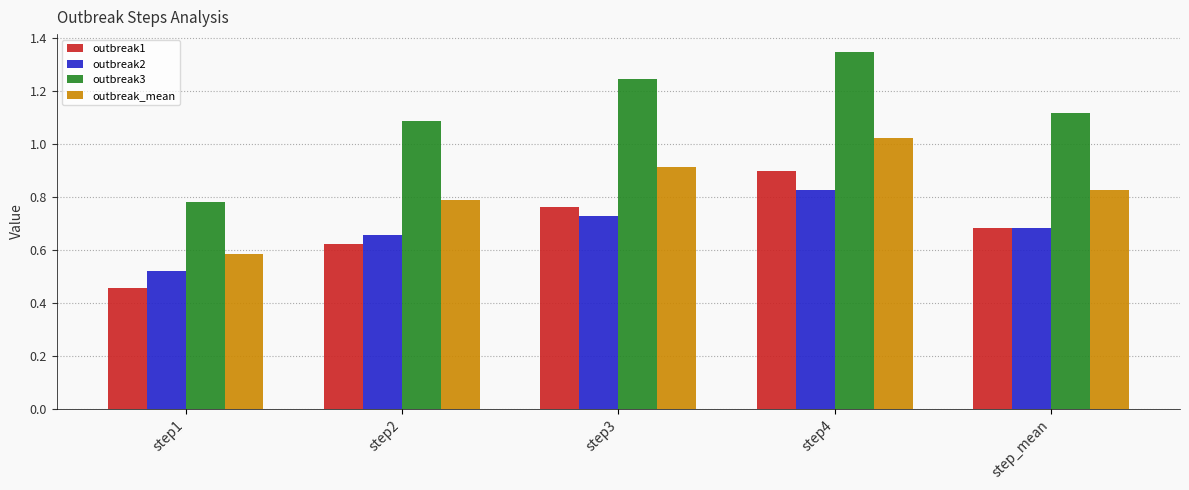

Are the bars horizontal?

No